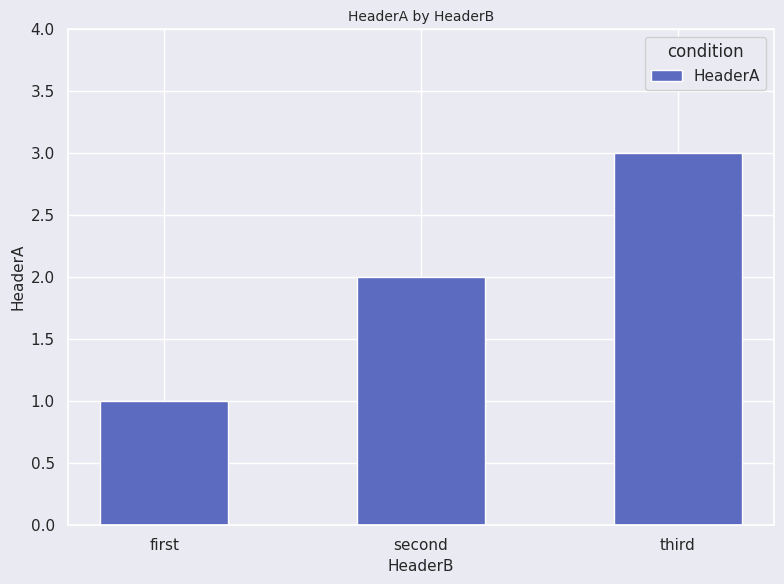

List the labels in order of value, smallest first.

first, second, third